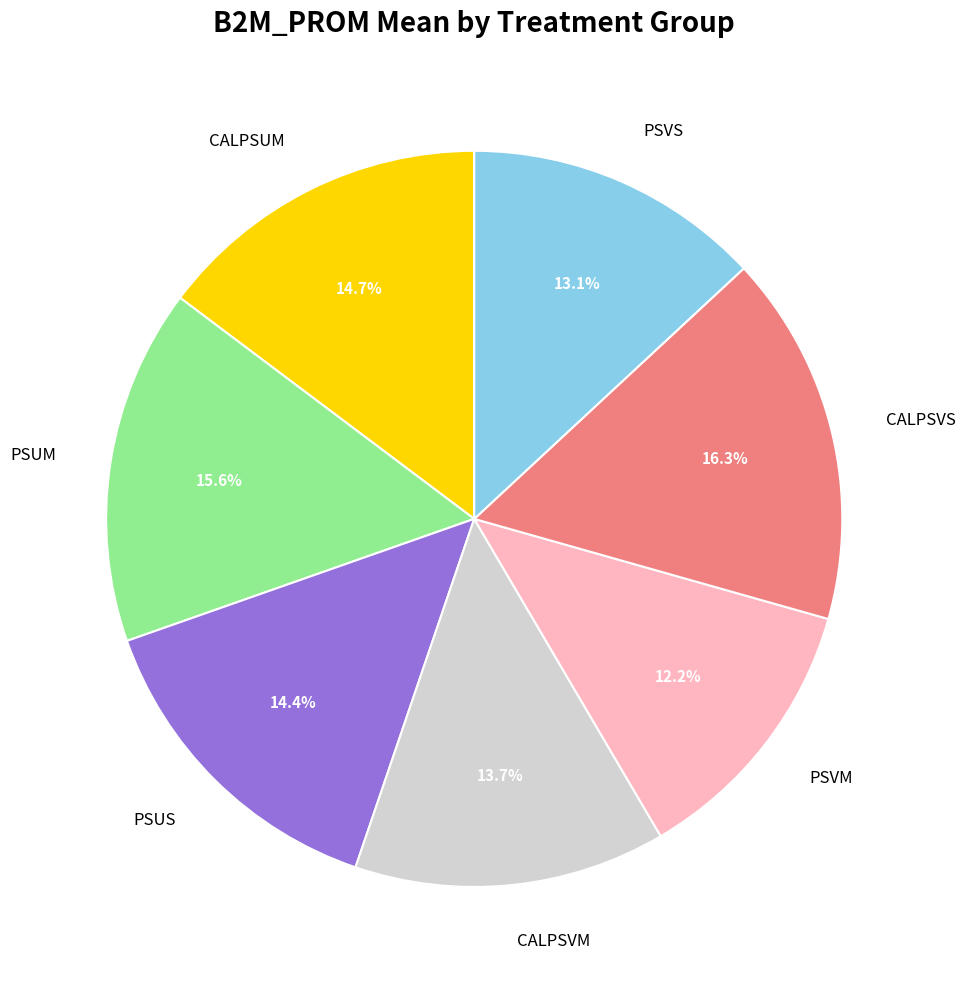

What percentage do CALPSUM and CALPSVS together represent?

31.0%